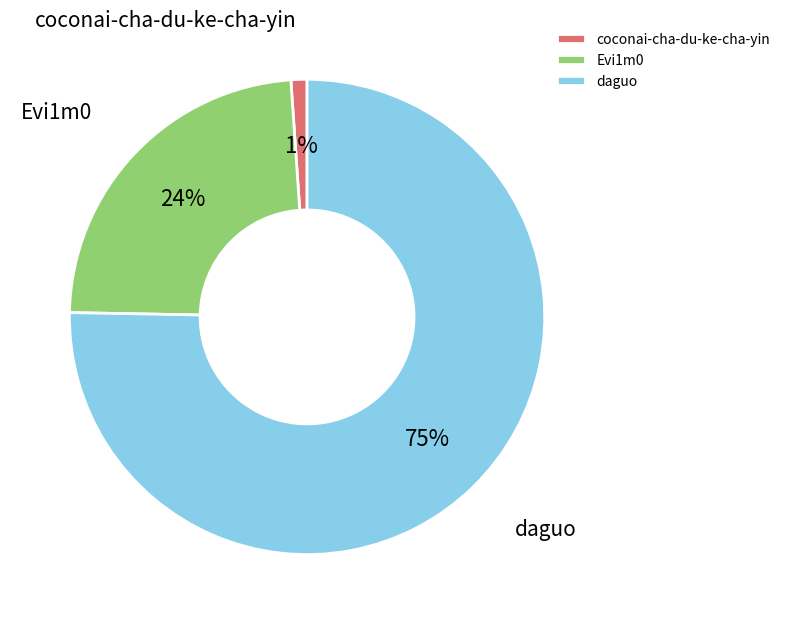

Does coconai-cha-du-ke-cha-yin account for over 50% of the chart?

No